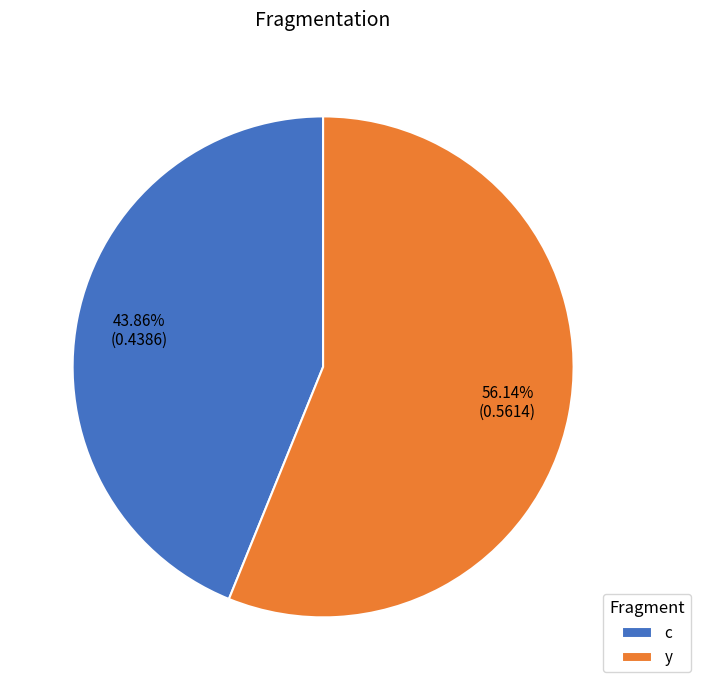

Is there any slice that represents more than half of the pie?

Yes